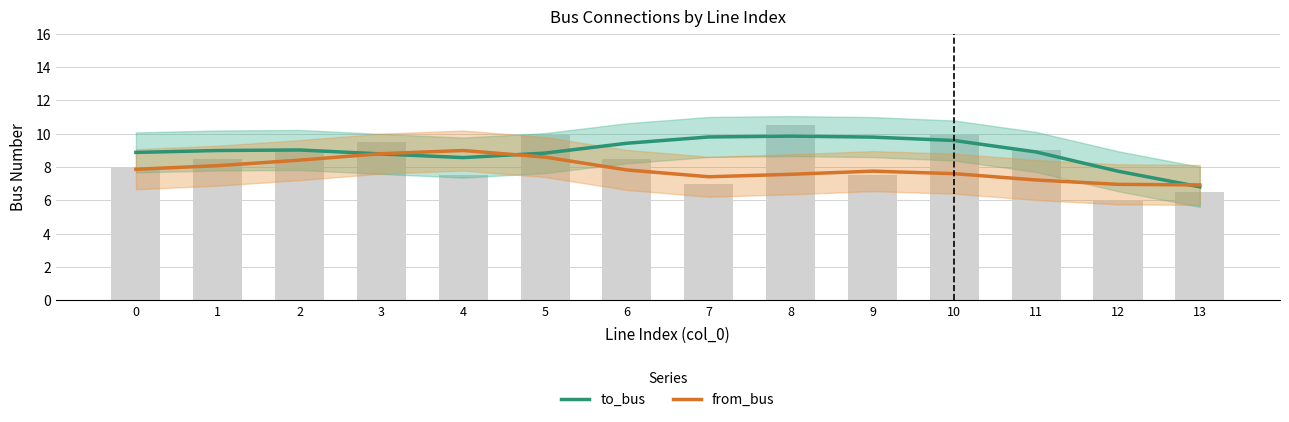

What is the difference between the maximum and minimum values in the from_bus series?

2.1